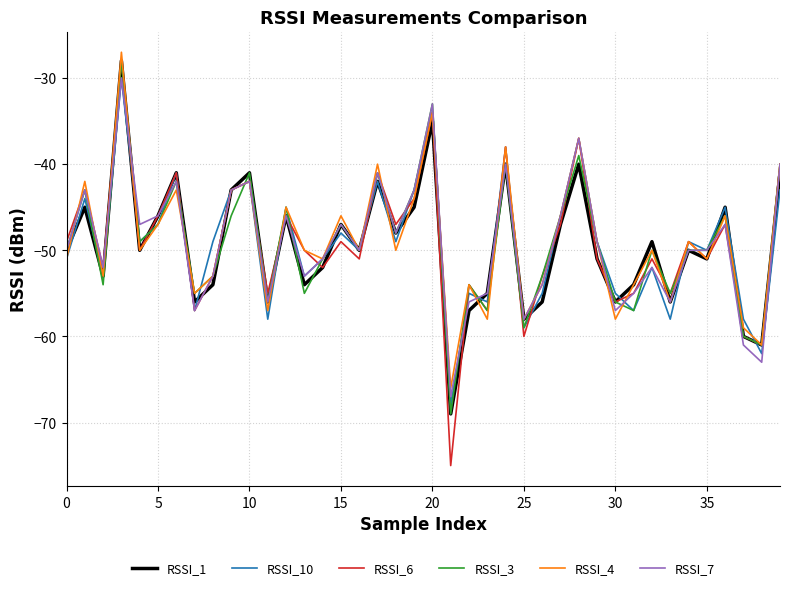

What is the average value of the RSSI_3 series?

-49